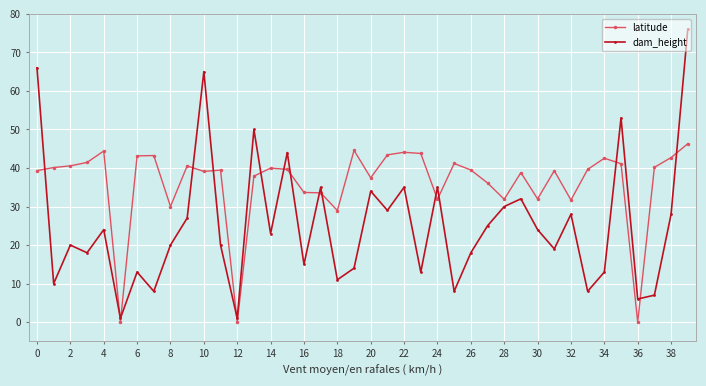

Which series has the largest total across all categories?

latitude